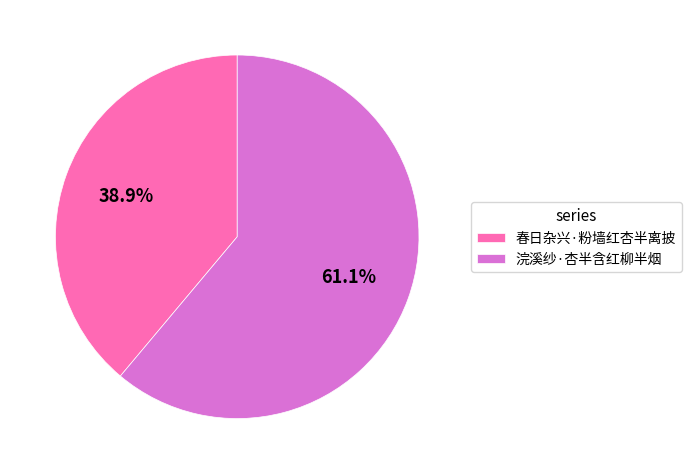

True or false: 浣溪纱·杏半含红柳半烟 accounts for 67% of the total.

False